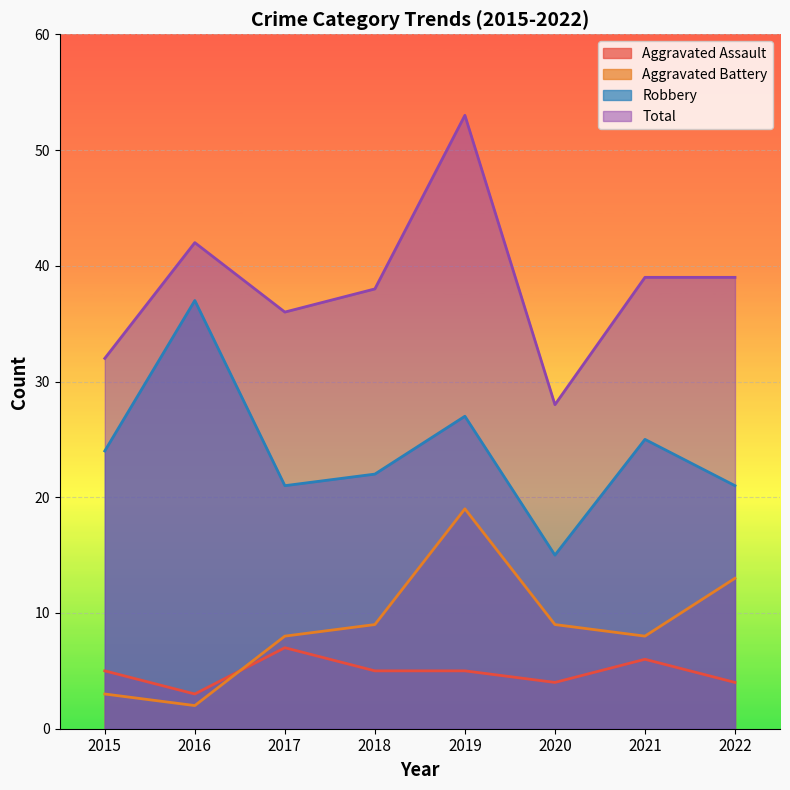

What is the value of the Total point at the 3rd from the left?

36